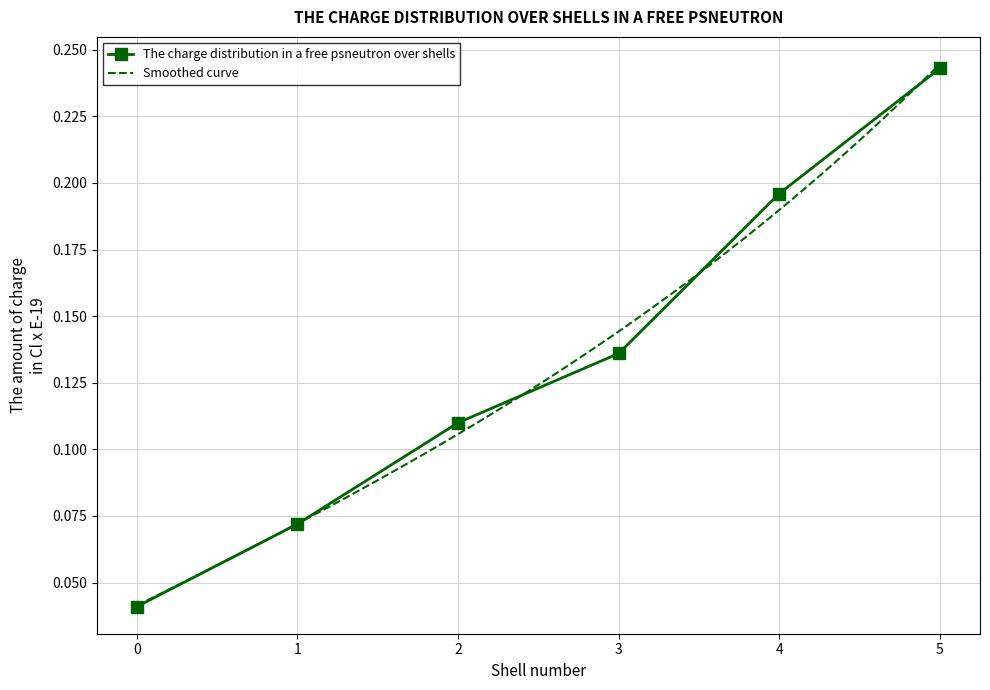

Is this an area chart (filled region under the line)?

No